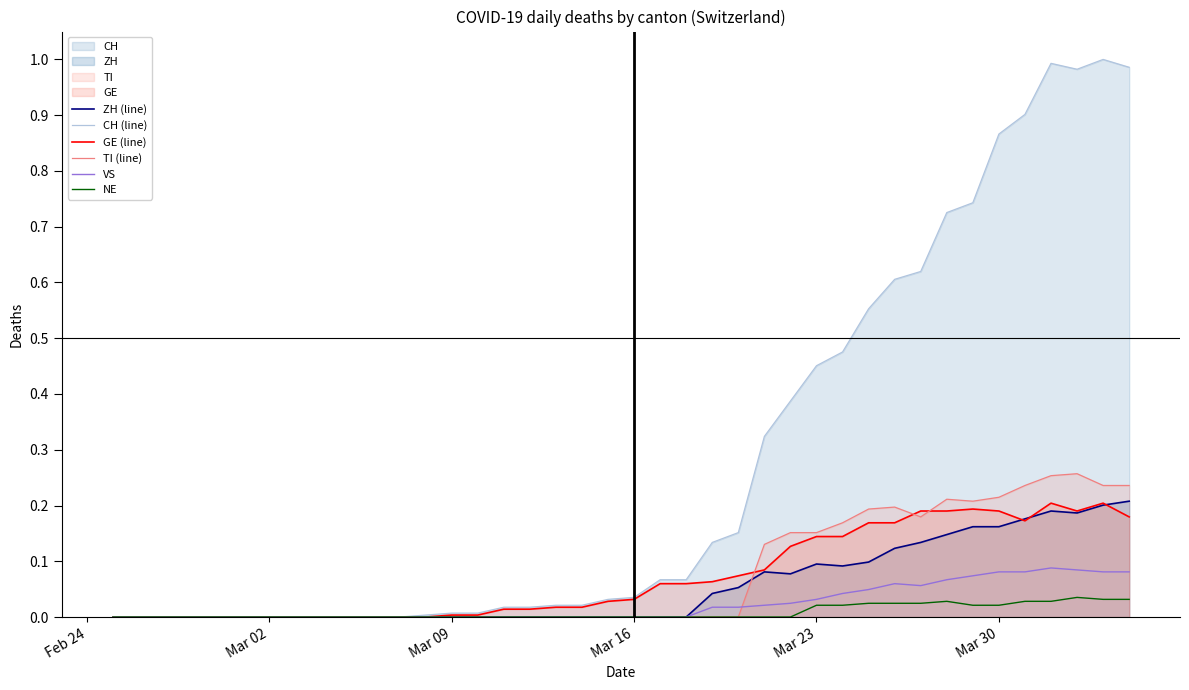

Rank the series by their maximum value, from highest to lowest.

CH (line), TI (line), ZH (line), GE (line), VS, NE